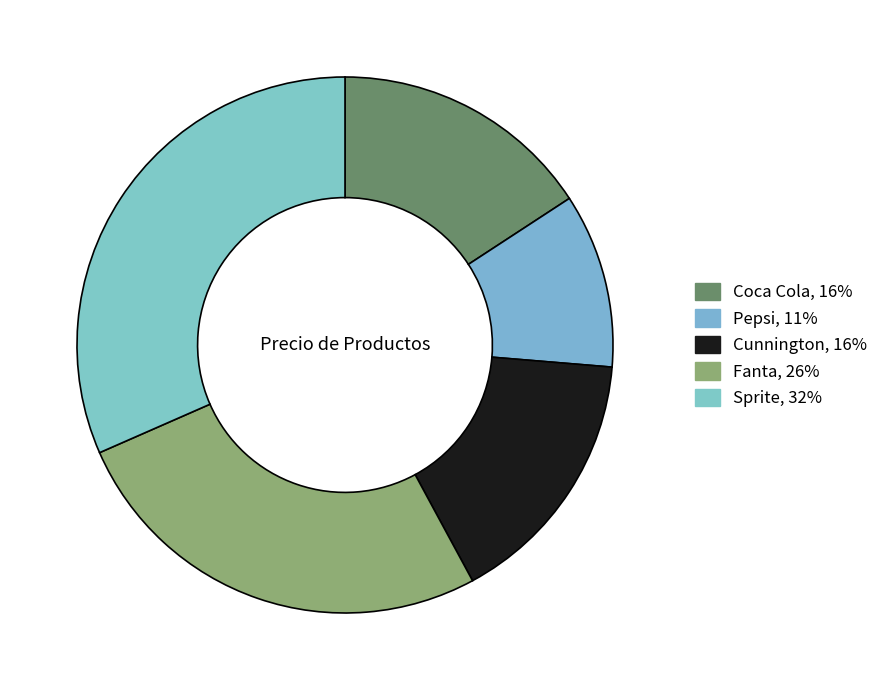

Rank the categories by value from lowest to highest.

Pepsi, Coca Cola, Cunnington, Fanta, Sprite